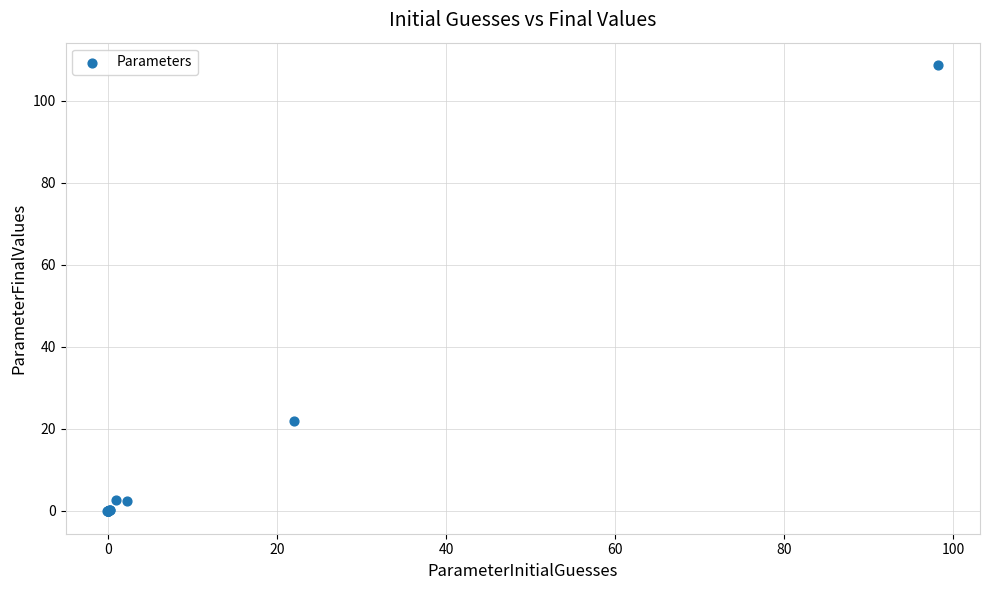

What Y value in the scatter plot is closest to 54?

21.9